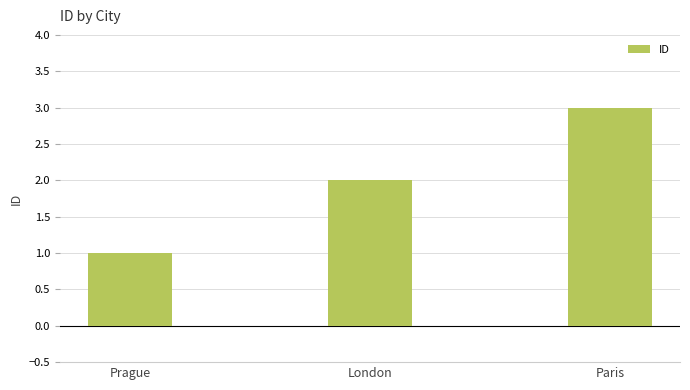

What is the value of the 2nd bar from the left?

2